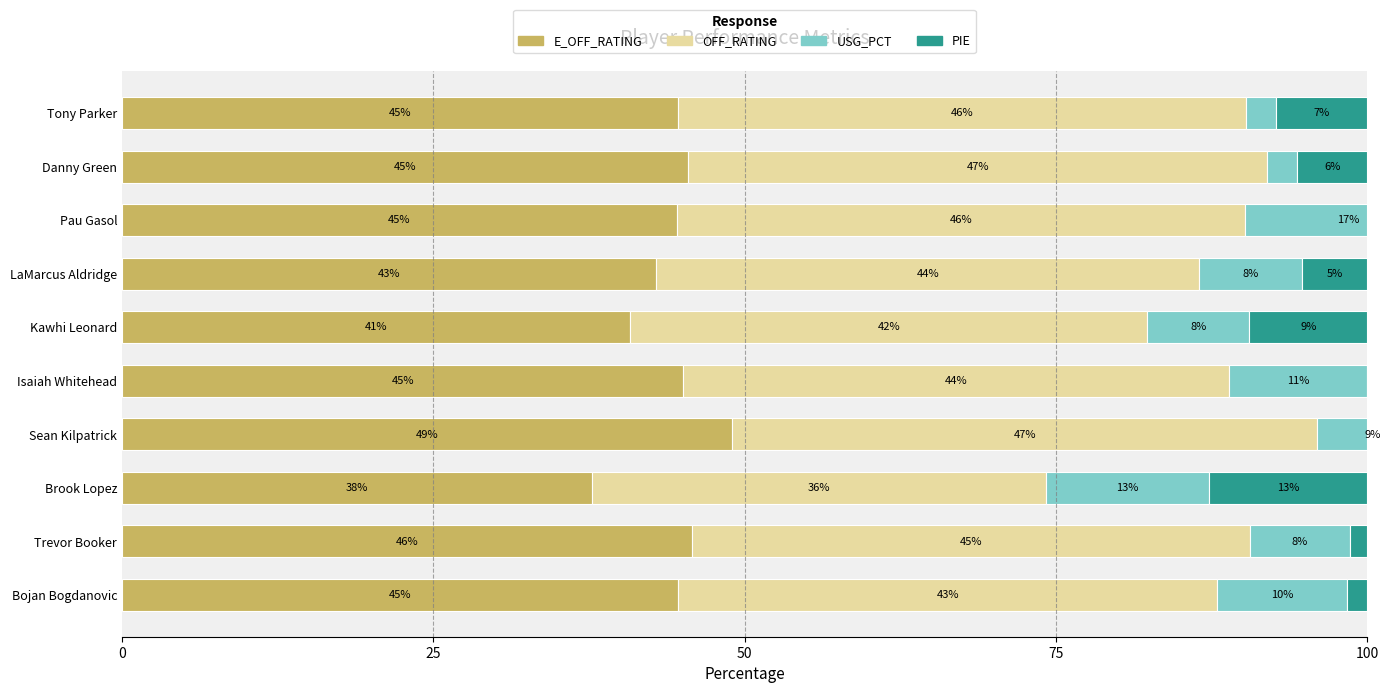

What is the lowest value of the USG_PCT series?

2.4